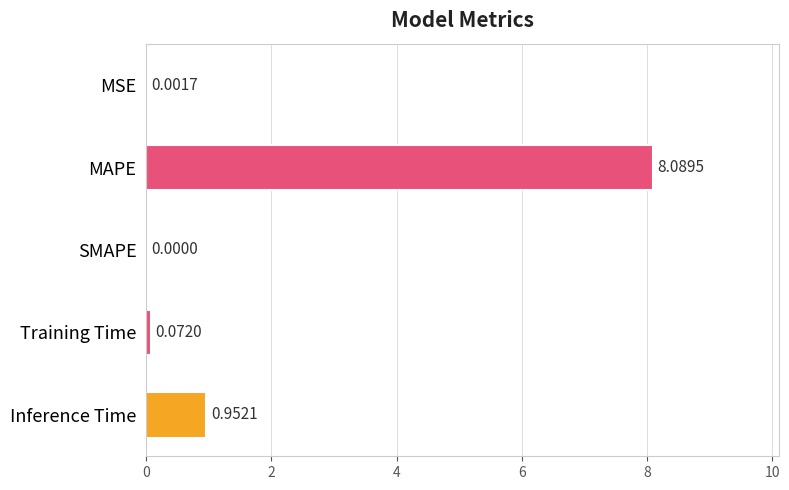

Which label corresponds to the largest value in the chart?

MAPE